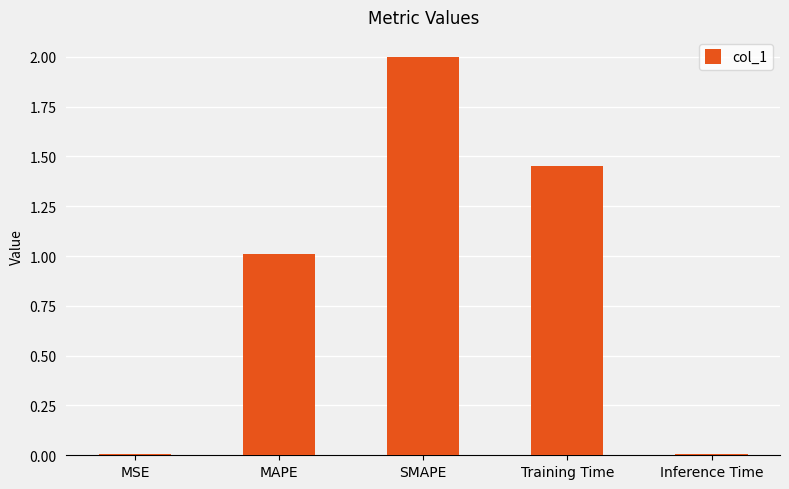

What is the greatest value displayed?

2.0